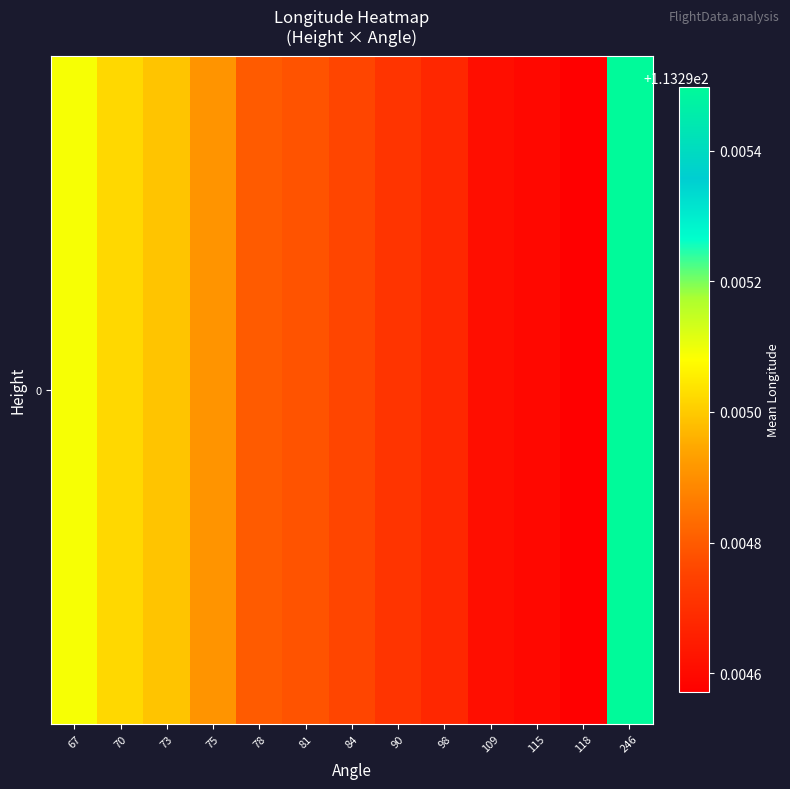

Reading left to right, what are all the values shown in this chart?

67=113.3	70=113.3	73=113.3	75=113.3	78=113.3	81=113.3	84=113.3	90=113.3	98=113.3	109=113.3	115=113.3	118=113.3	246=113.3